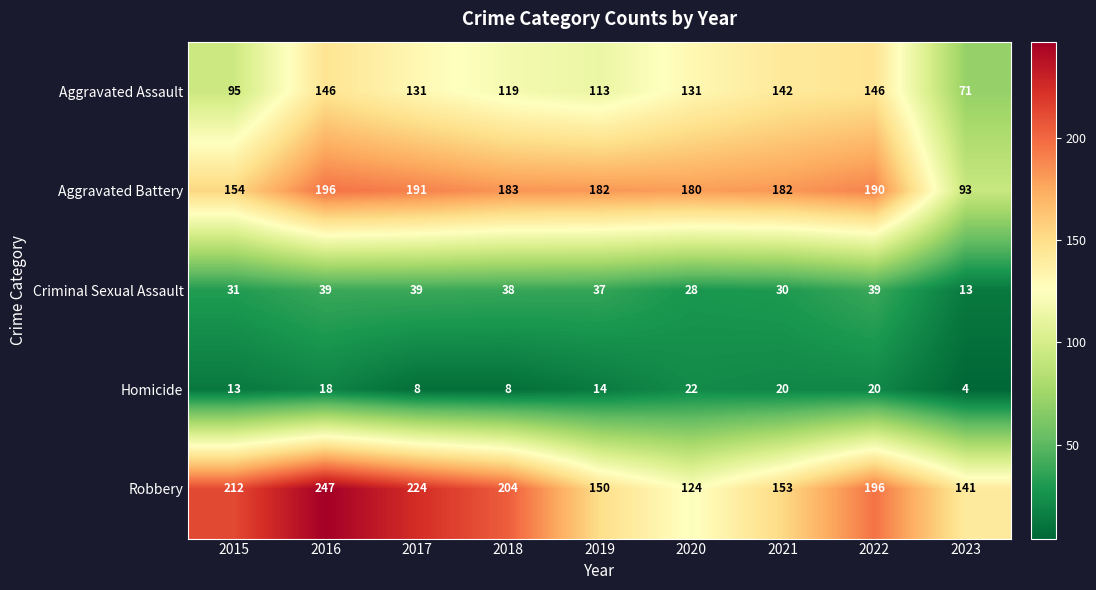

At how many categories does at least one series exceed 164?

8